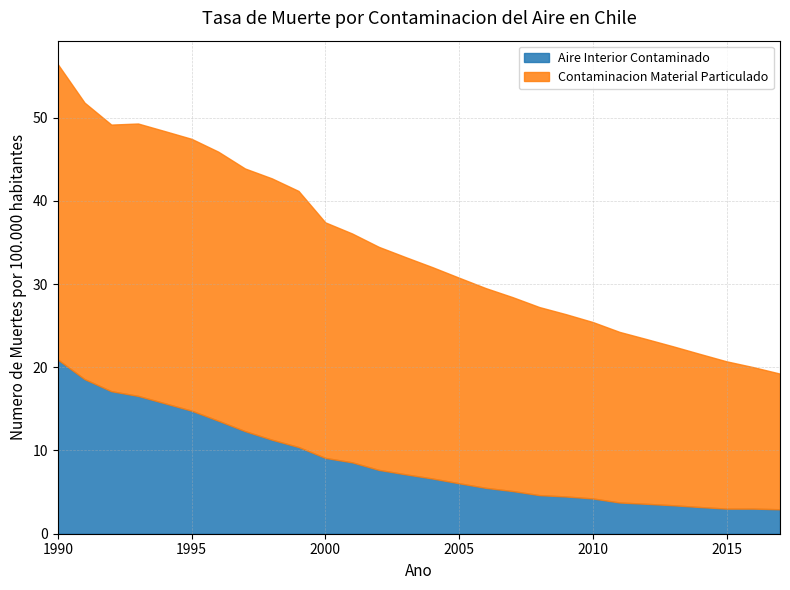

Where is the first local maximum for Contaminacion Material Particulado?

1993